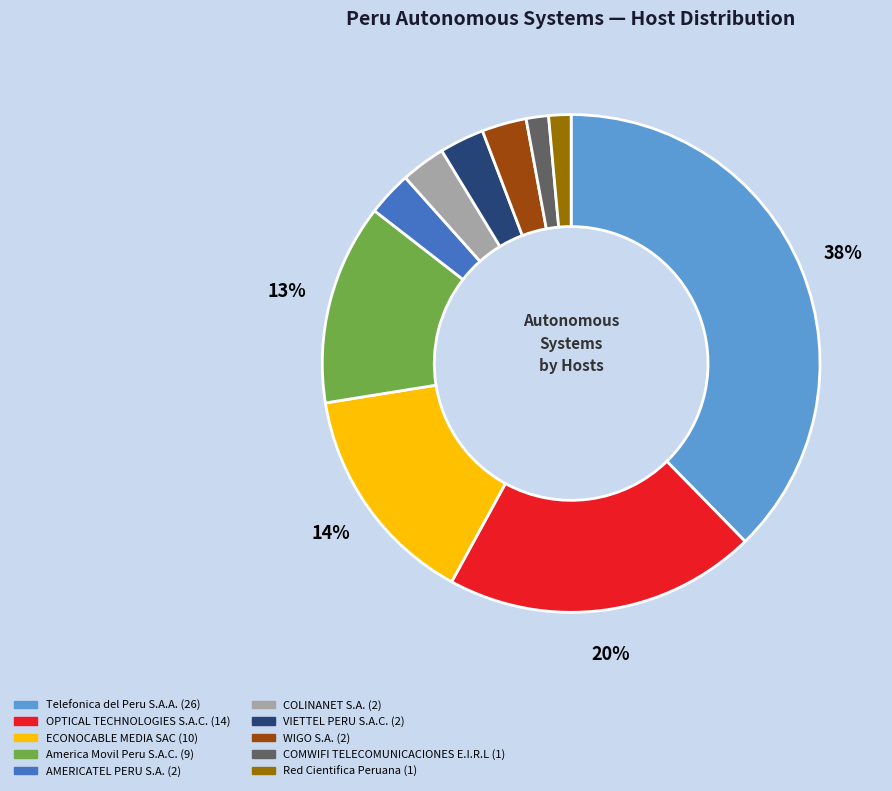

To the nearest percent, what is the average slice percentage?

10%